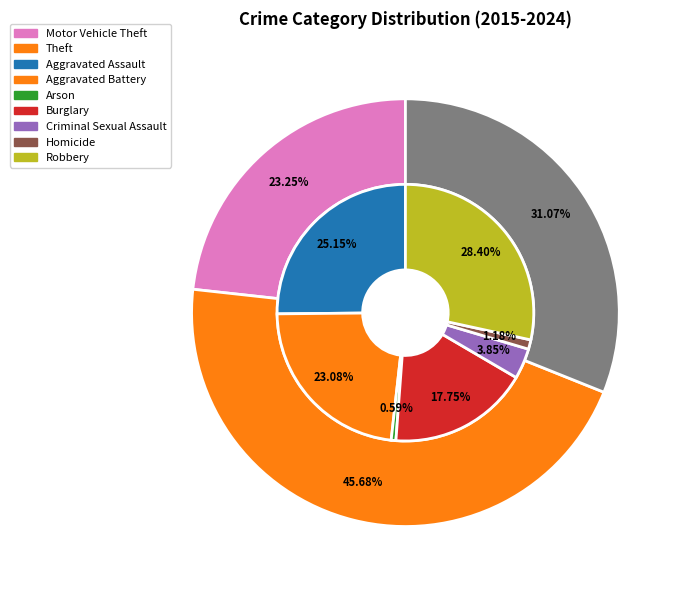

Which slice is the largest?

Theft